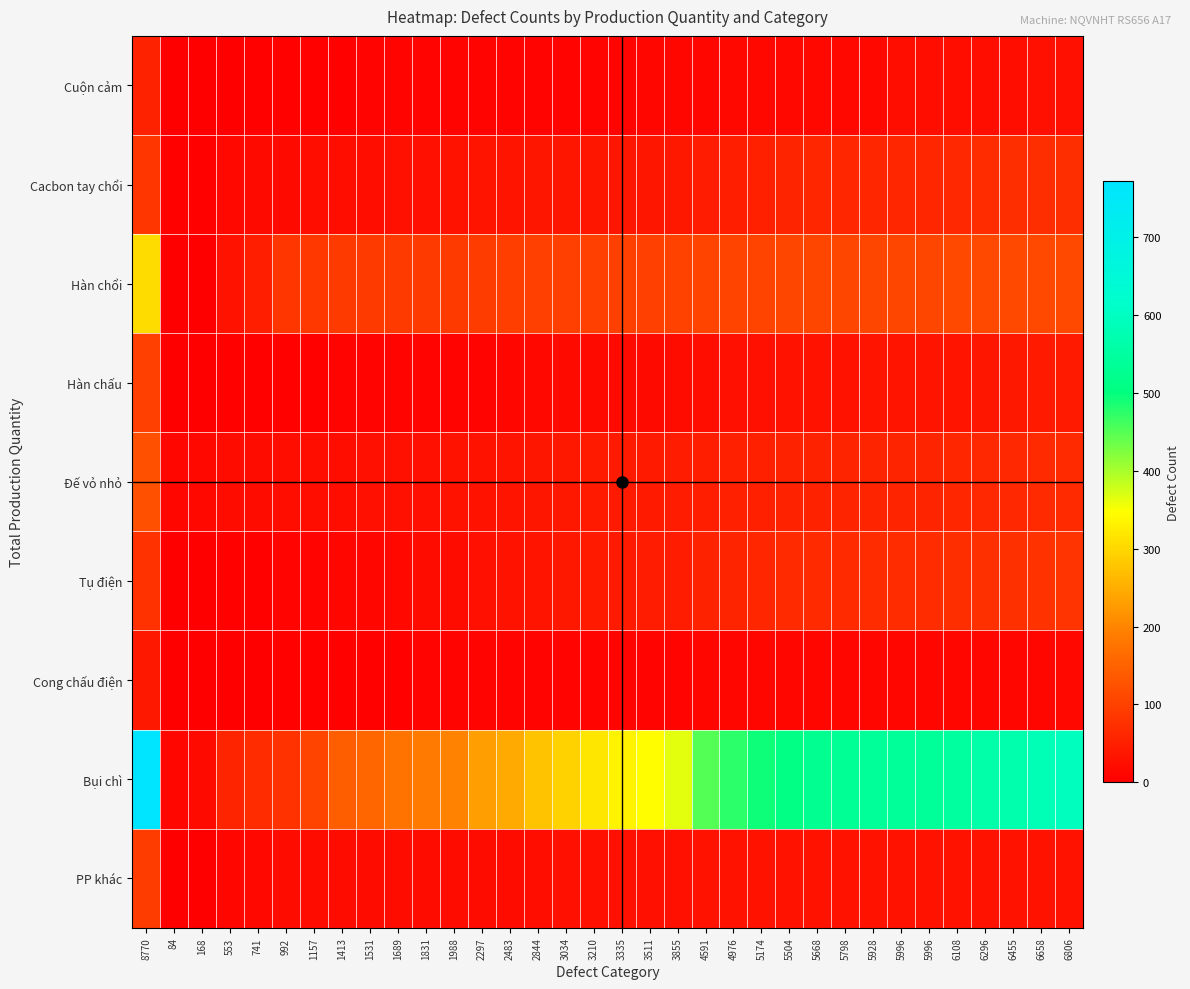

What is the total value across all series at 5996?

927